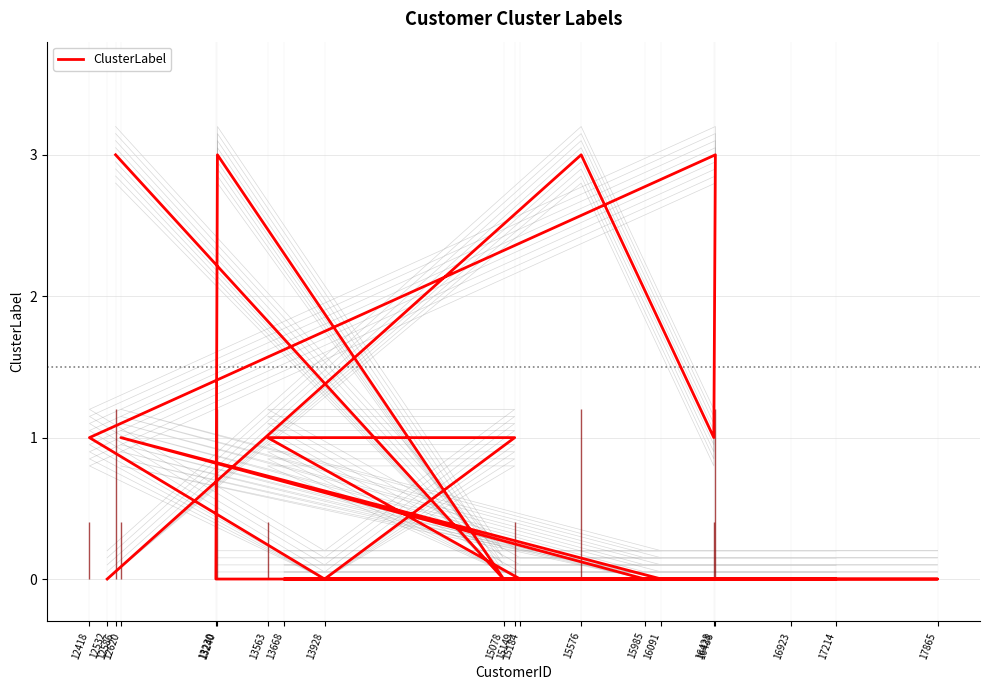

Count the number of categories in the chart.

20